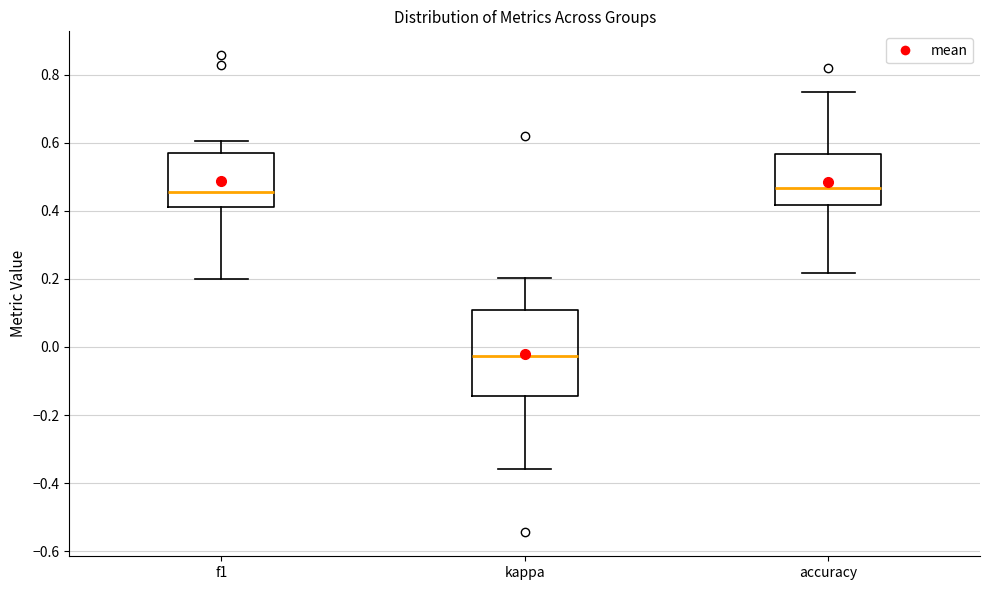

Where does the median line of the box for accuracy sit on the y-axis? The values are not printed on the chart, so give them approximately, as read against the axis.

0.46